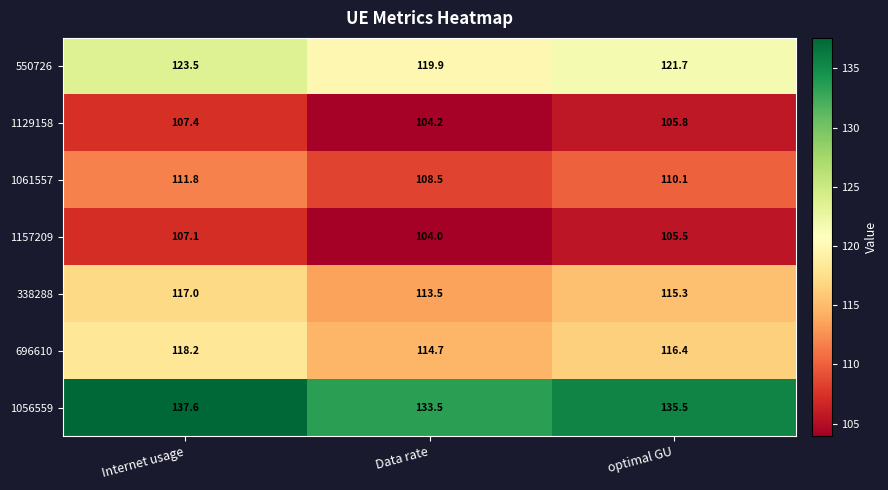

The value of 550726 at optimal GU is 121.7. True or false?

True